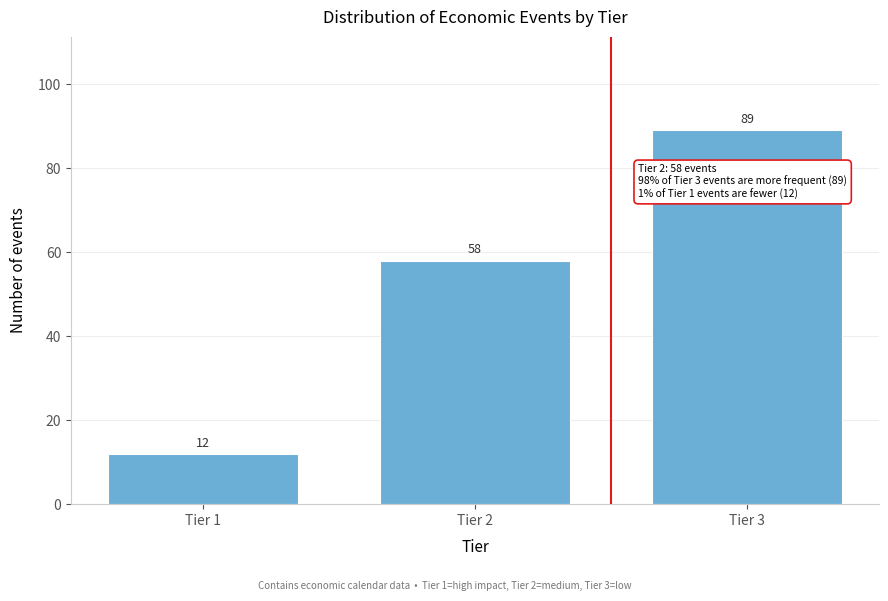

Reading left to right, extract all data points from this chart.

12	58	89